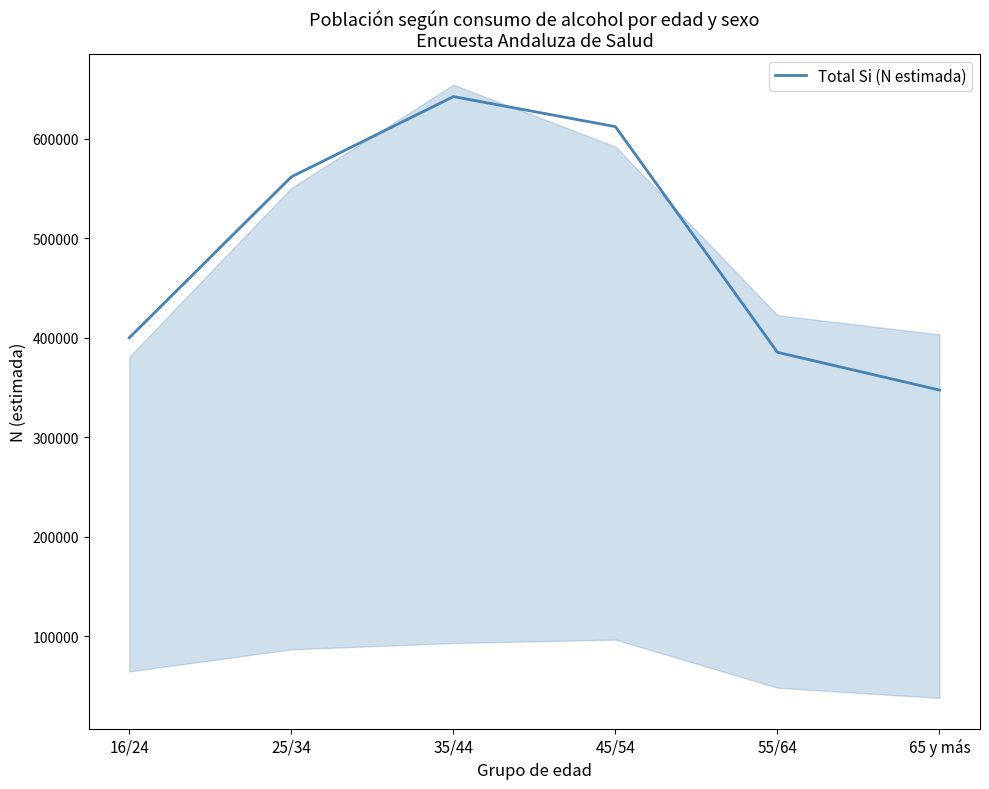

Reading left to right, what are all the values shown in this chart?

16/24=400187	25/34=561839	35/44=642503	45/54=612305	55/64=385540	65 y más=347619